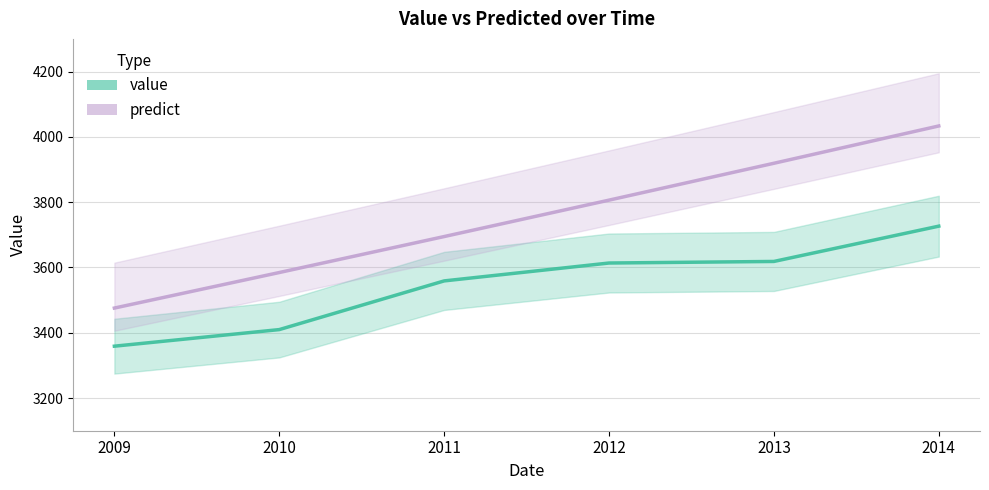

At which label does value reach its minimum?

2009